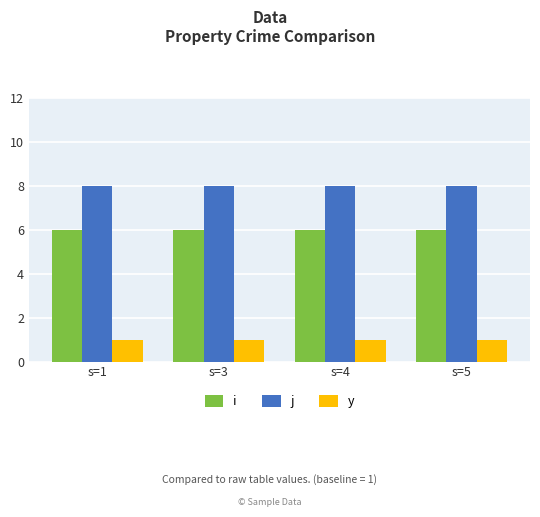

At s=1, list the series in order from smallest to largest.

y, i, j